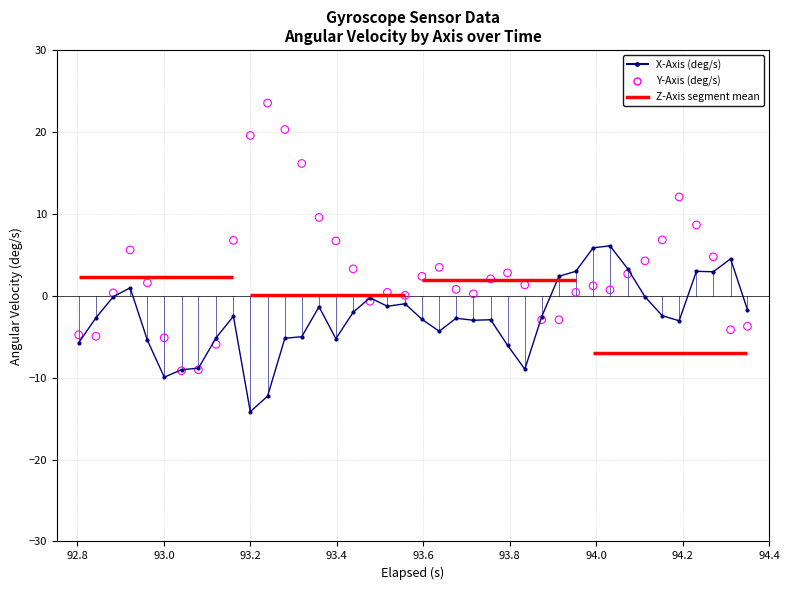

Which series has the largest total across all categories?

Y-Axis